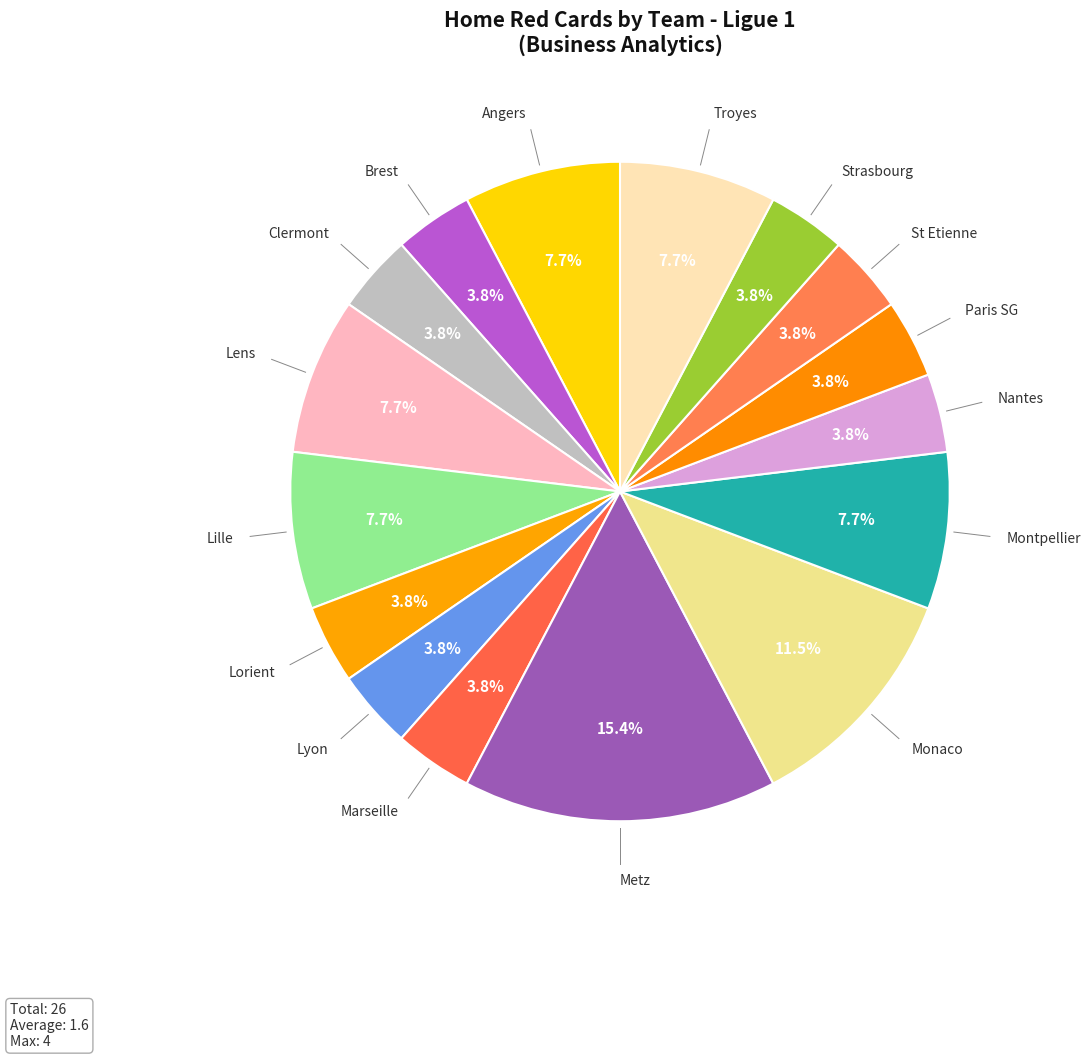

What is the largest slice in the pie chart?

Metz